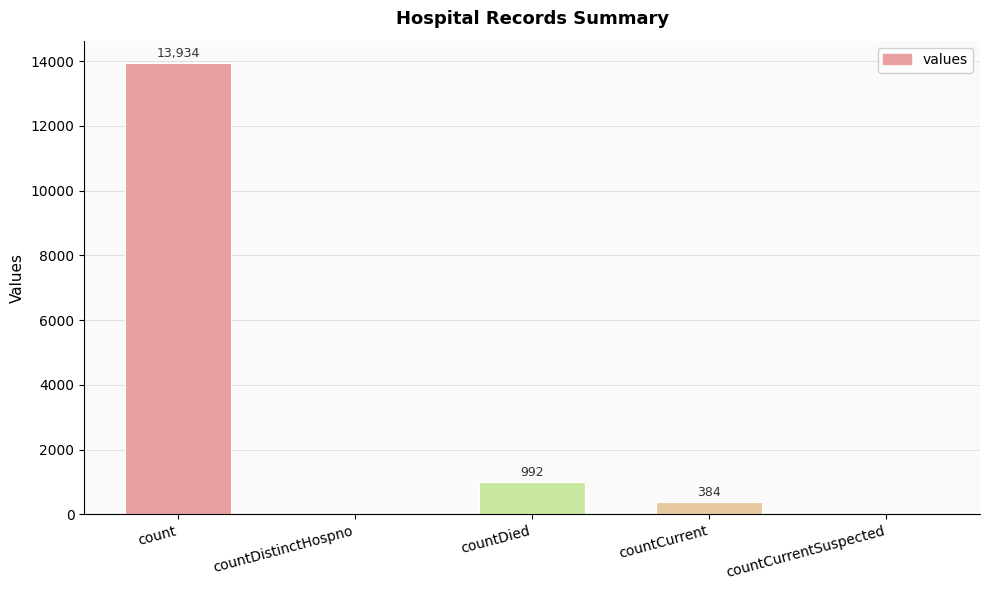

At which label is the value closest to 6967?

countDied